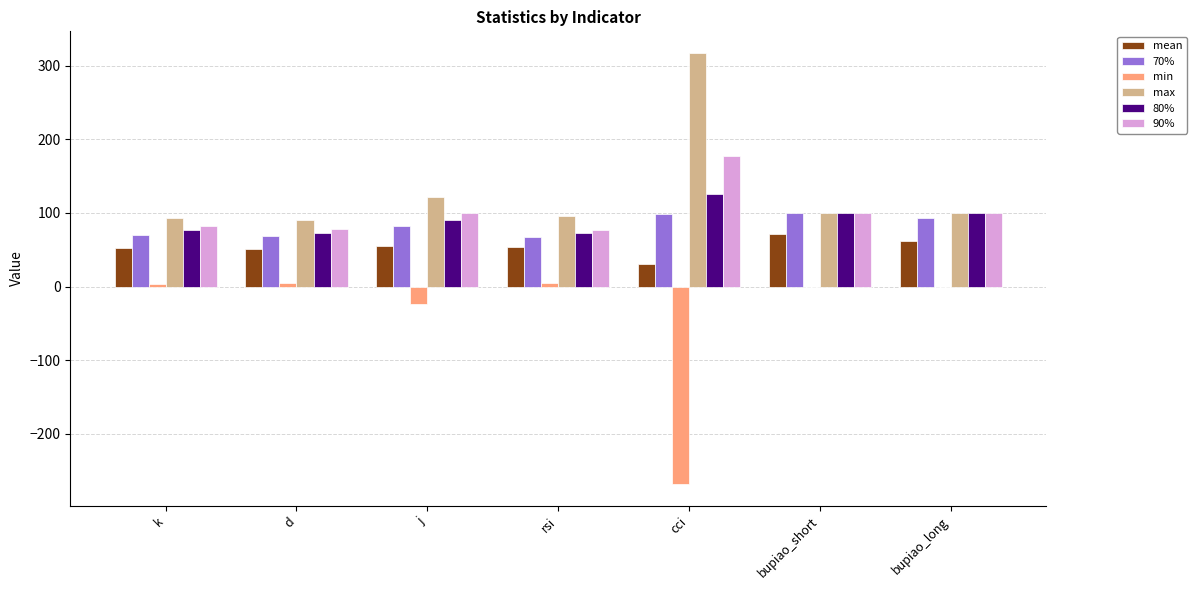

How many series are shown in this chart?

6